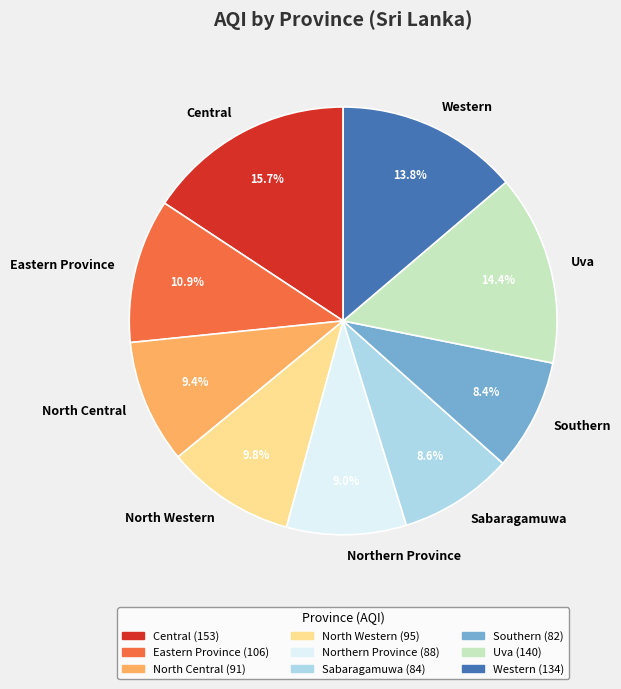

What is the ratio of the value at Southern to the value at Northern Province?

0.9